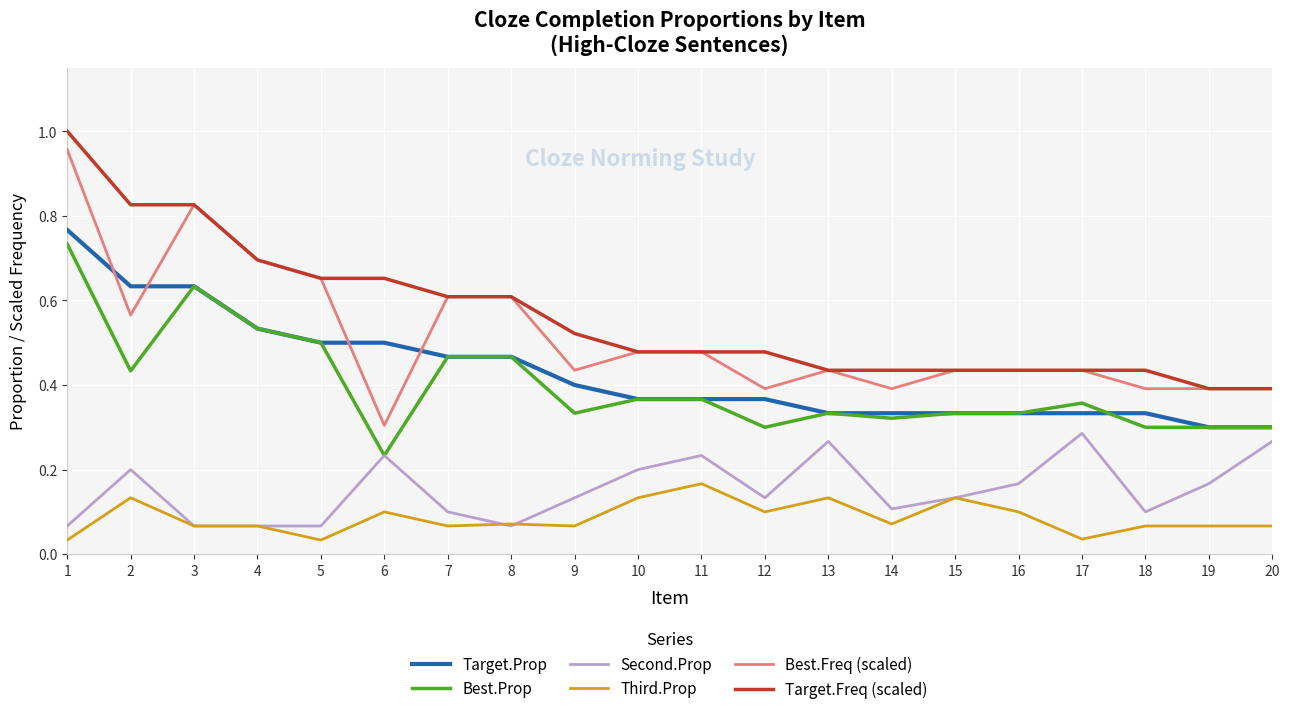

The value of Best.Prop at 9 is 0.3. True or false?

True